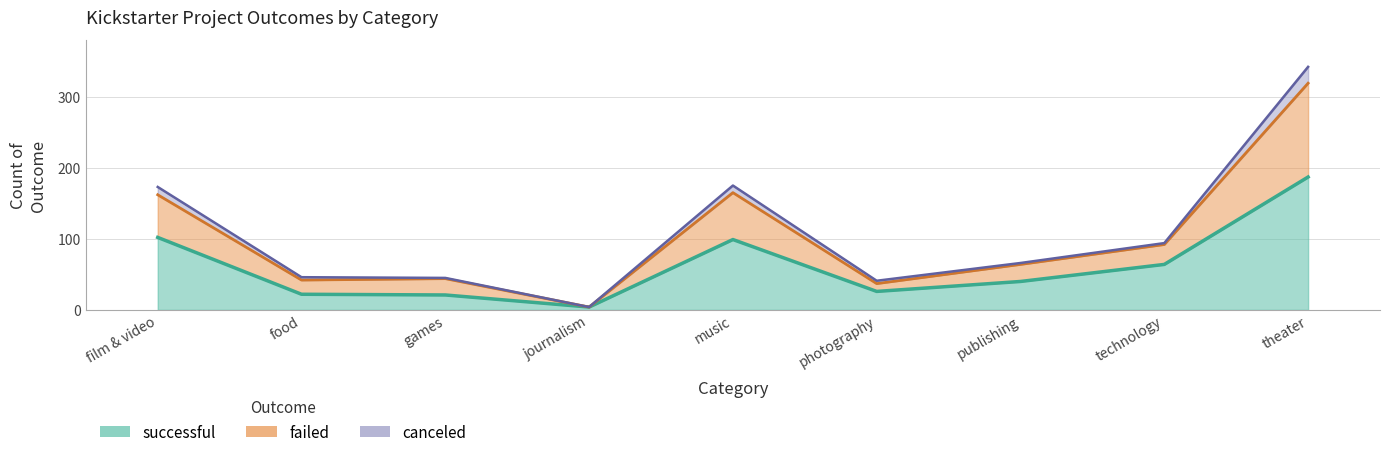

True or false: failed and successful cross at least once.

False